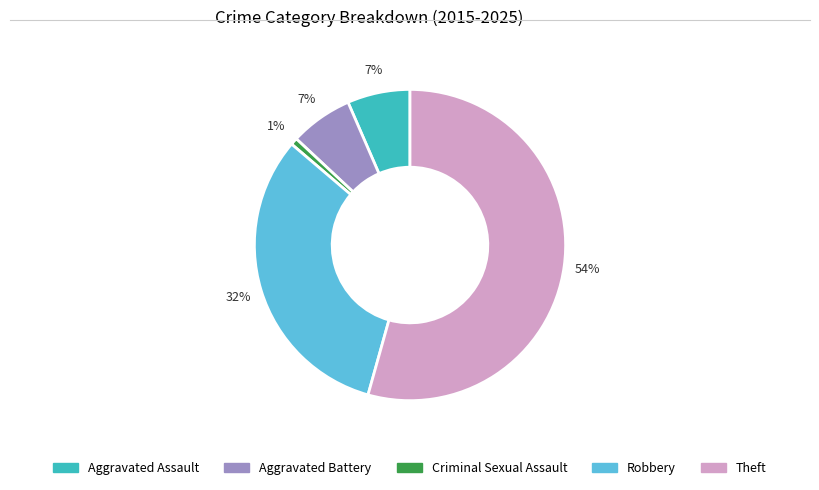

Which category has the biggest portion of the pie?

Theft